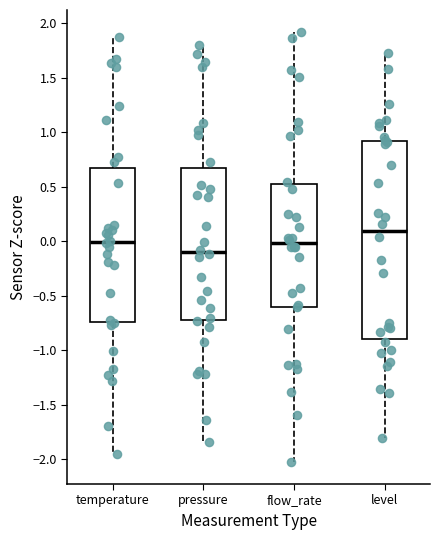

Which box has the lowest median line?

pressure